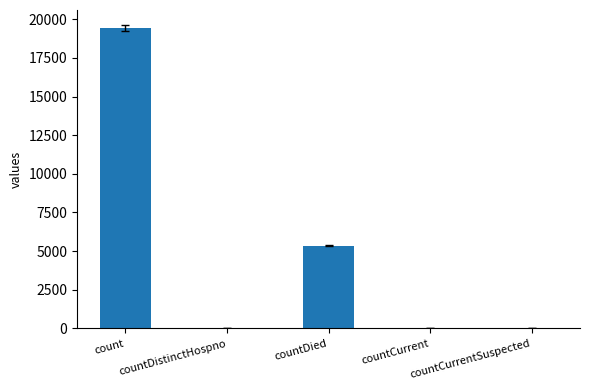

What is the difference between the values at count and countDistinctHospno?

19382